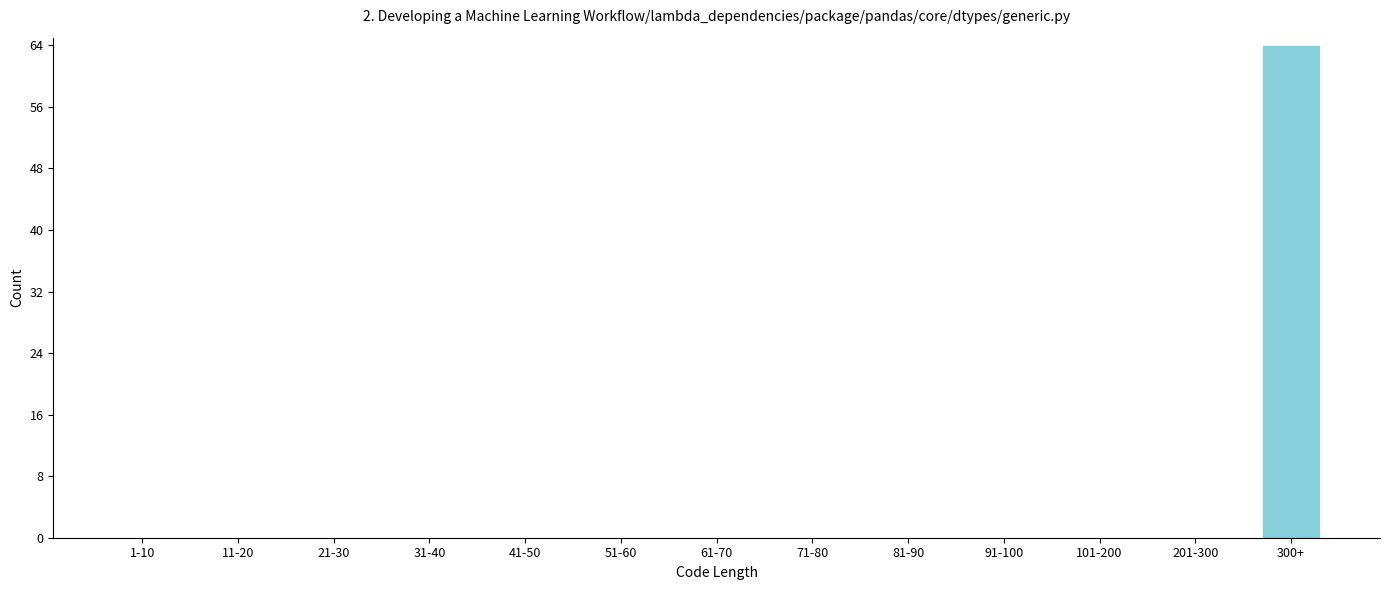

Reading left to right, what are all the values shown in this chart?

1-10=0	11-20=0	21-30=0	31-40=0	41-50=0	51-60=0	61-70=0	71-80=0	81-90=0	91-100=0	101-200=0	201-300=0	300+=64